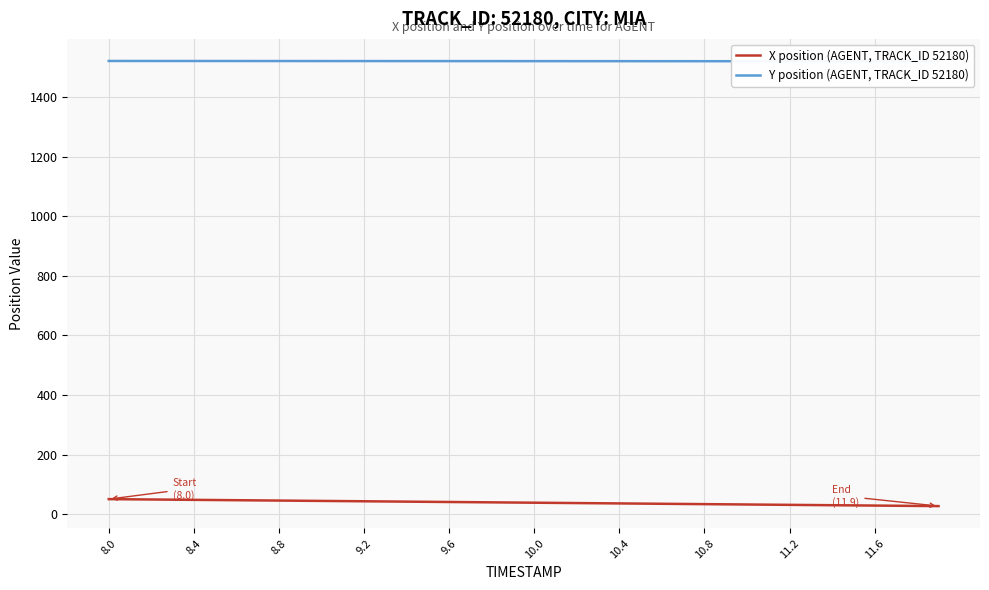

Which series has the widest spread of values?

X position (AGENT, TRACK_ID 52180)